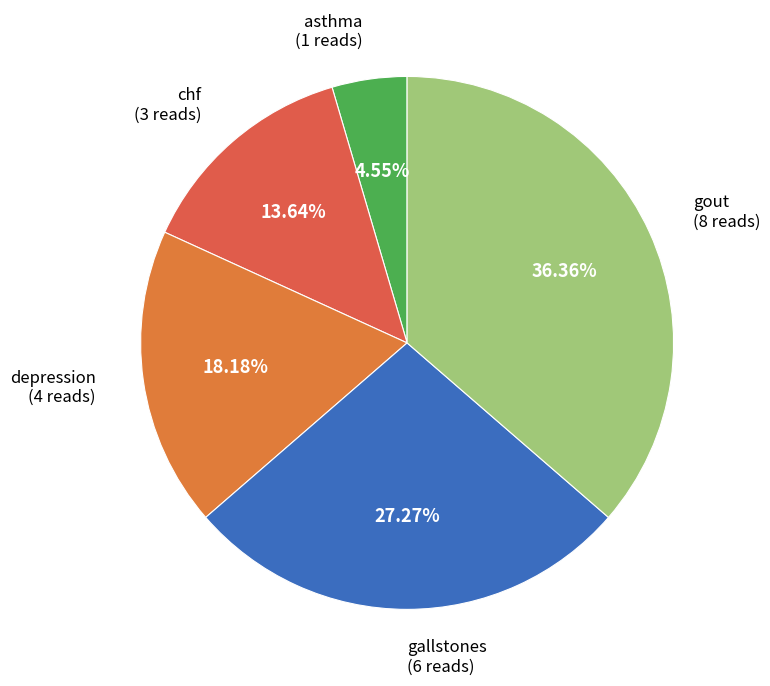

Rank the categories by value from lowest to highest.

asthma, chf, depression, gallstones, gout